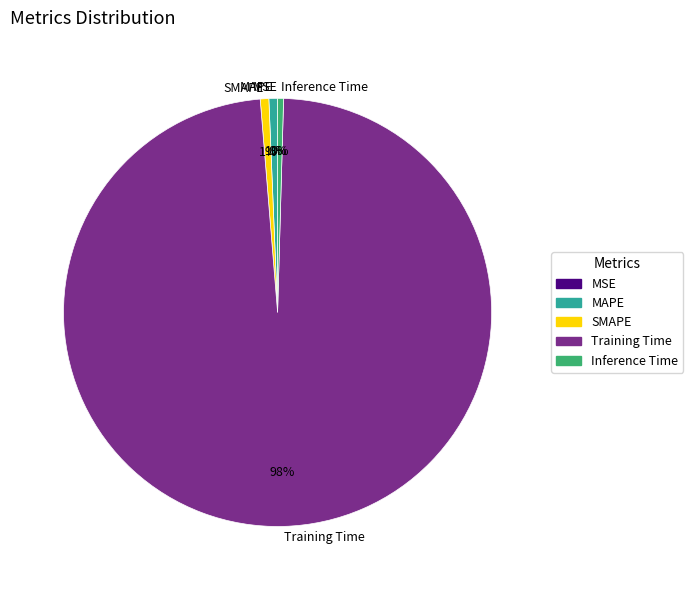

True or false: Inference Time accounts for 6% of the total.

False